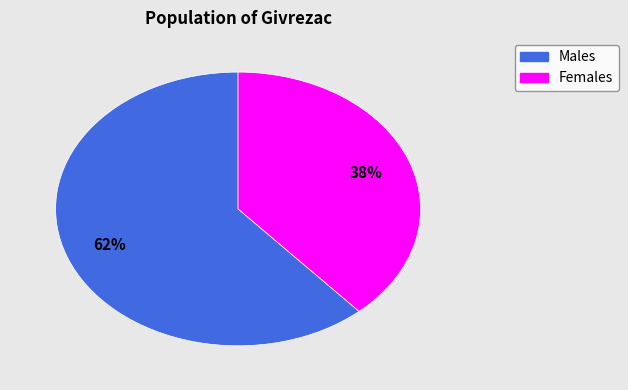

To the nearest percent, what is the average slice percentage?

50%